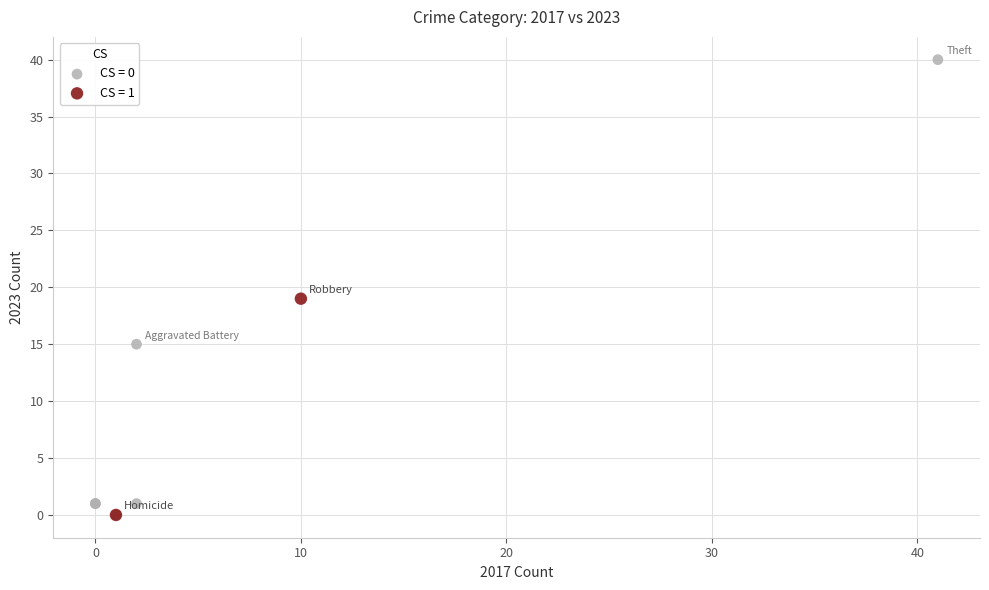

What are all the series names shown in the legend?

CS = 0, CS = 1